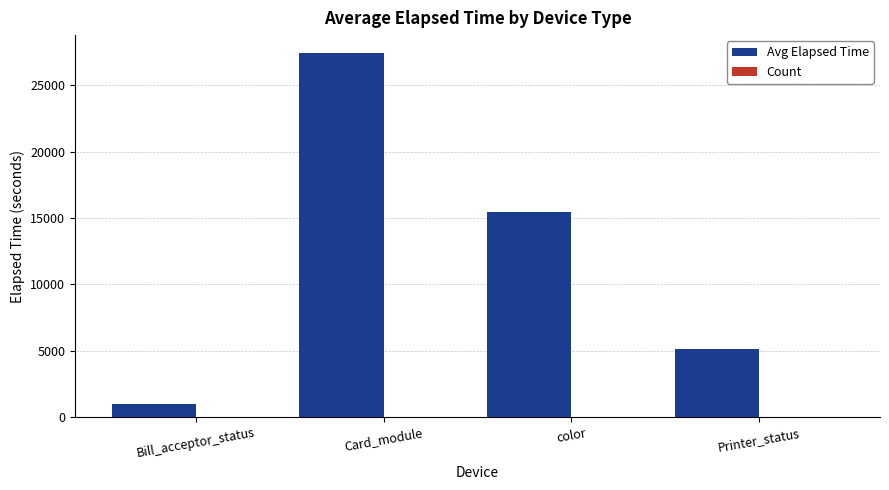

Does the chart contain stacked bars?

No